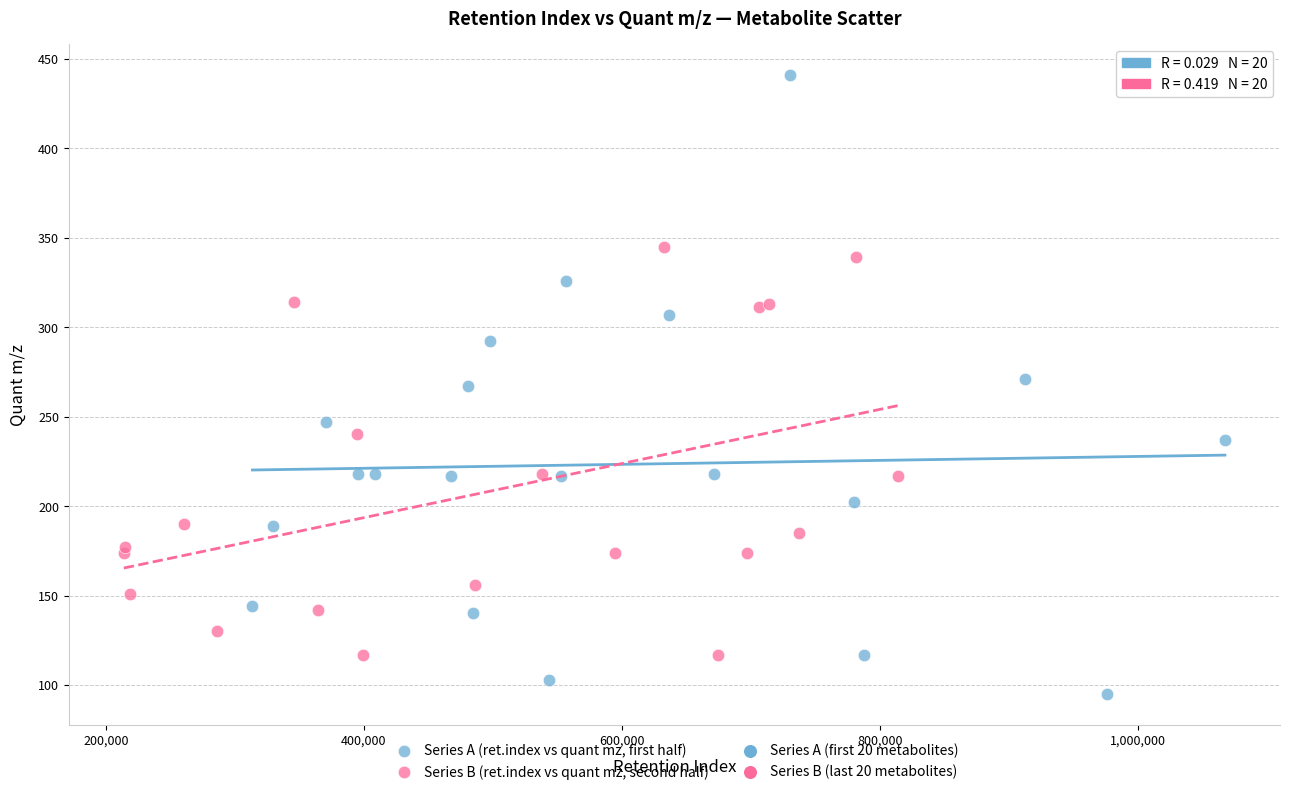

Which series reaches the minimum Y coordinate?

Series A (ret.index vs quant mz, first half)